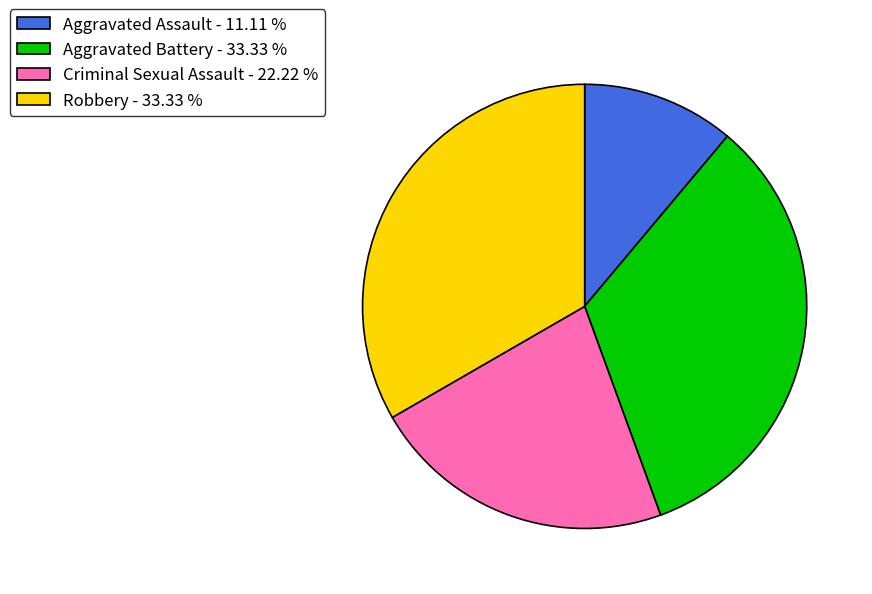

Is the sum of Robbery and Criminal Sexual Assault greater than half?

Yes